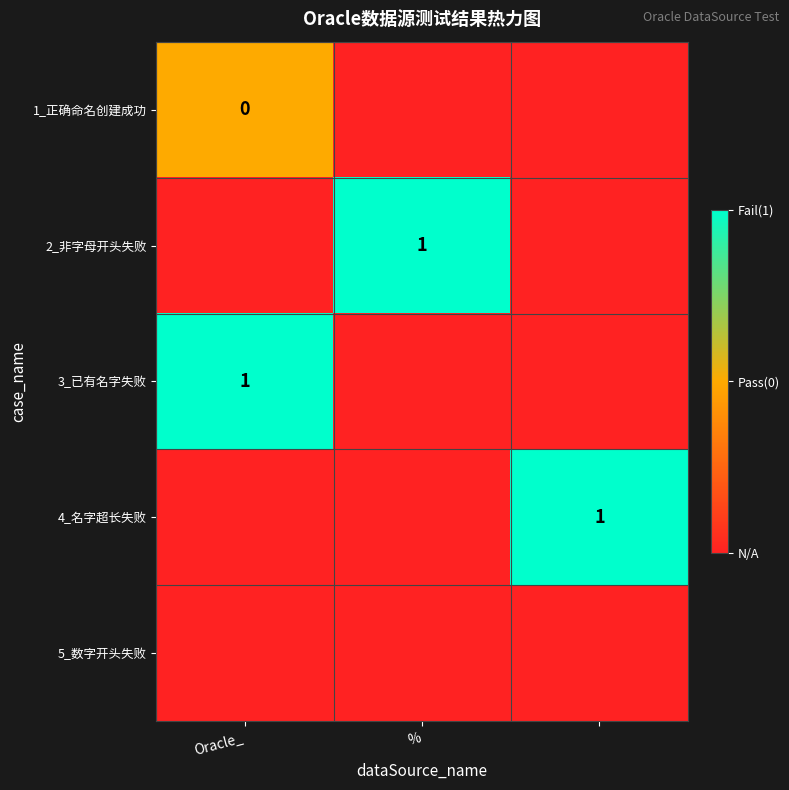

Is it true that 2_非字母开头失败 equals 1 at %?

True